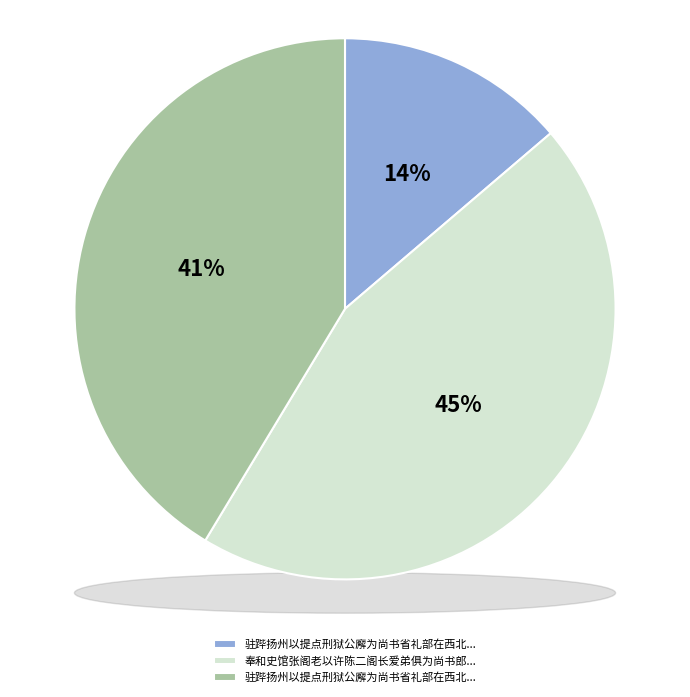

Rank the categories by value from highest to lowest.

奉和史馆张阁老以许陈二阁长爱弟俱为尚书郎伯仲同时列在南北省会于左掖因而有咏, 驻跸扬州以提点刑狱公廨为尚书省礼部在西北隅卷书楼下甲戌年余尝寓止焉今寓直其下有感, 驻跸扬州以提点刑狱公廨为尚书省礼部在西北隅卷书